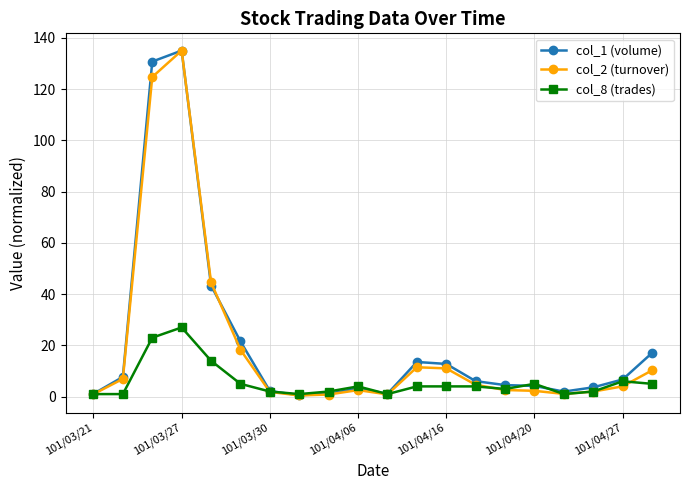

What is the value of the col_2 (turnover) point at the 2nd from the left?

6.9